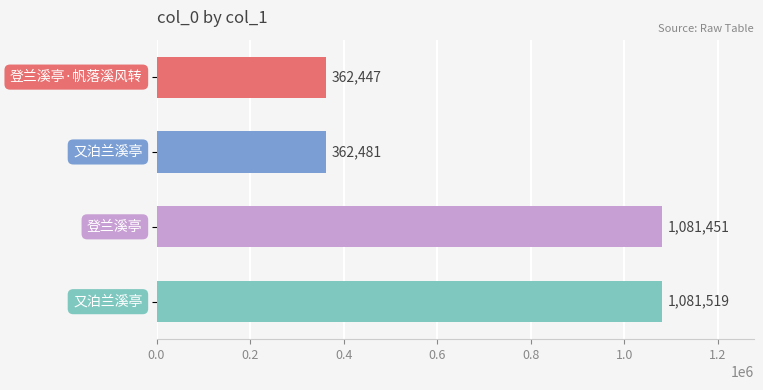

What is the difference between the maximum and second lowest values?

719038